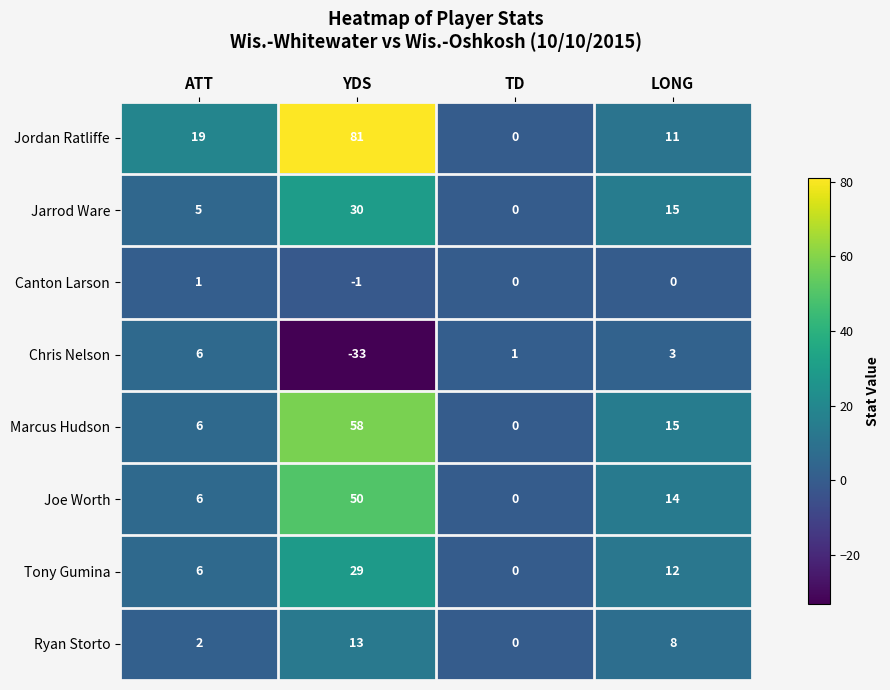

What is the total value across all series at ATT?

51